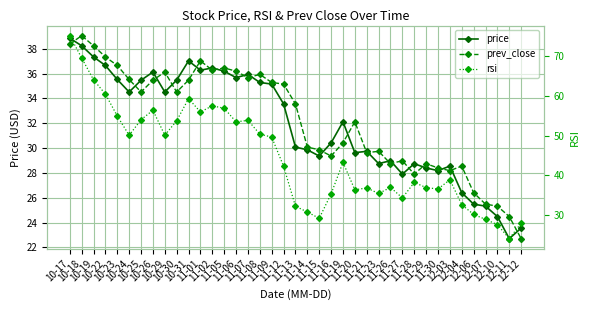

What is the value of the price point at the 6th from the left?

34.5